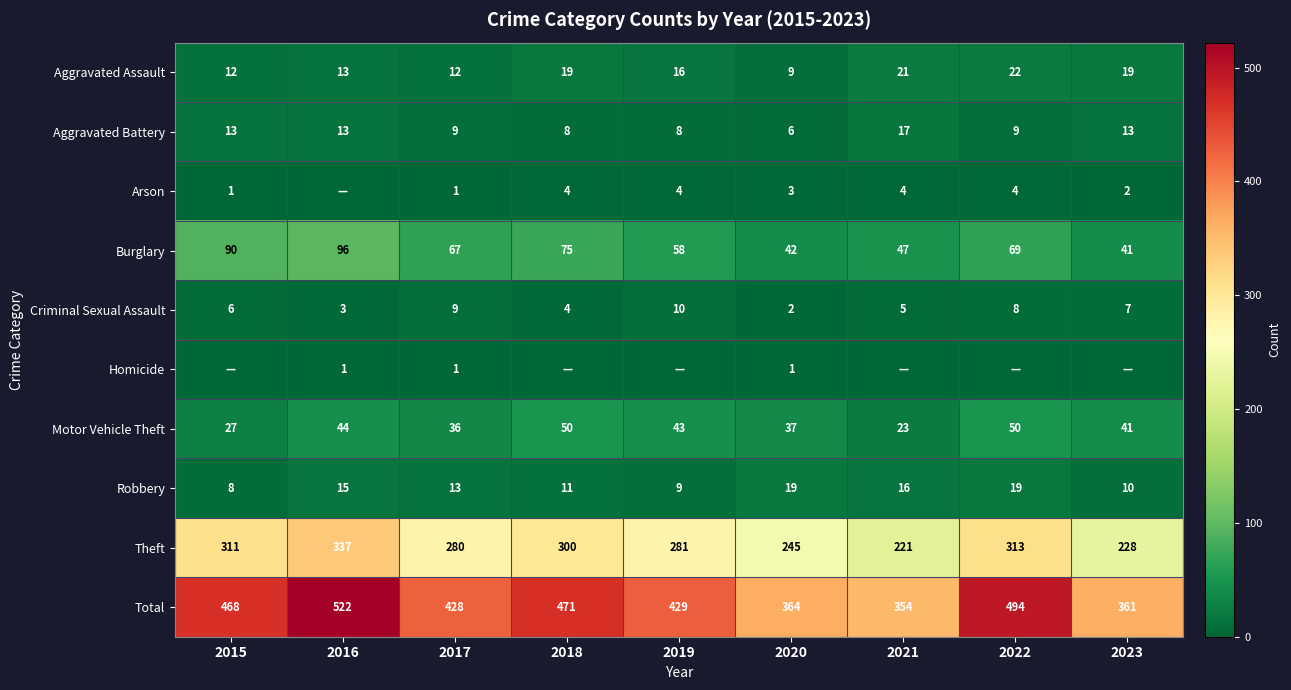

What is the difference between the maximum and second lowest values in the Motor Vehicle Theft series?

23